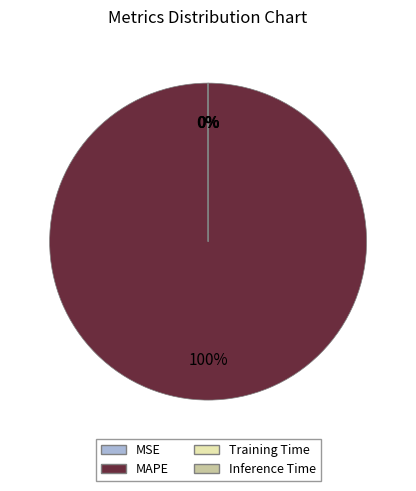

Which slice is the largest?

MAPE